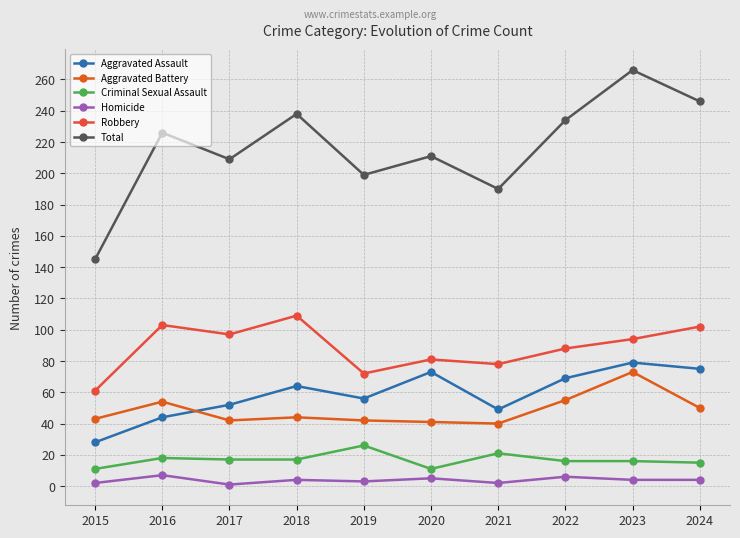

How many distinct data groups are displayed?

6